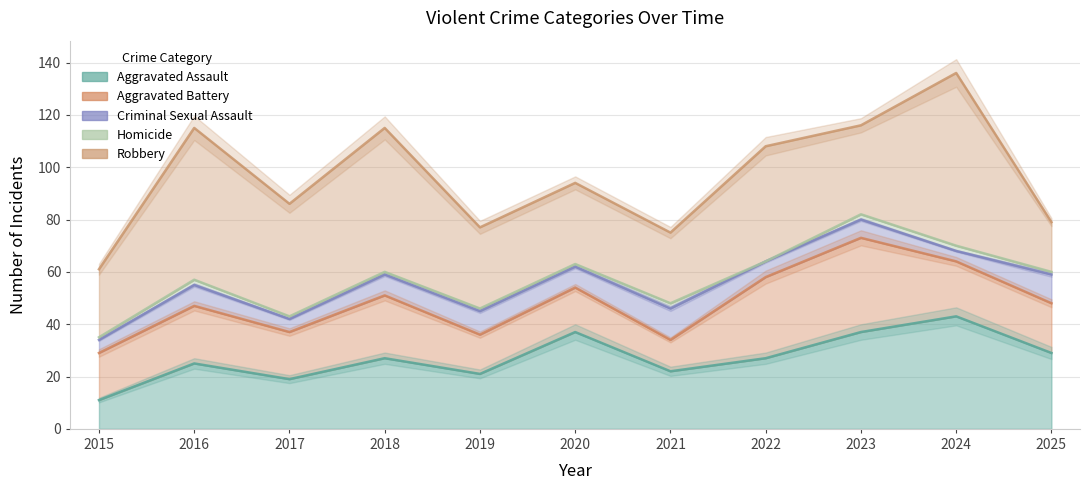

How many data points does each series have?

11